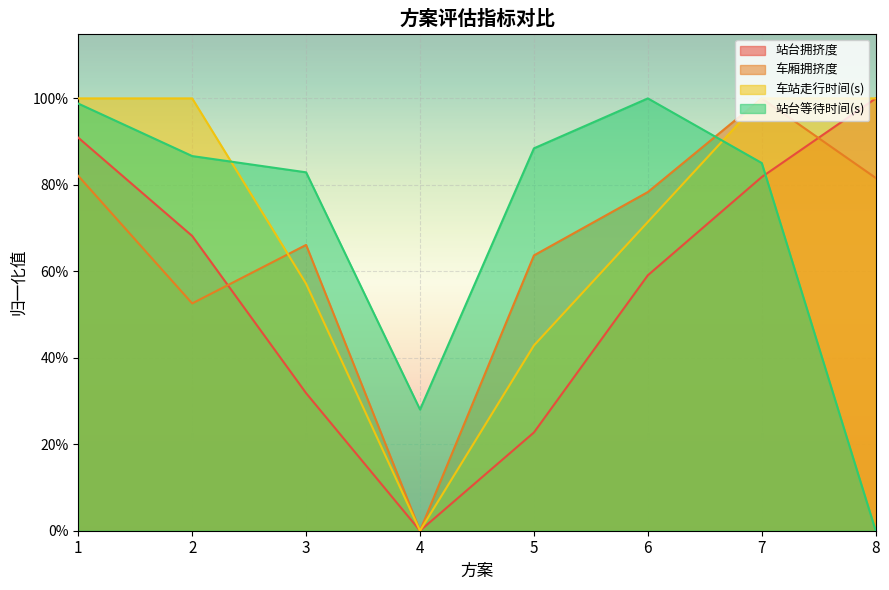

Which series has the largest range (max minus min)?

站台拥挤度